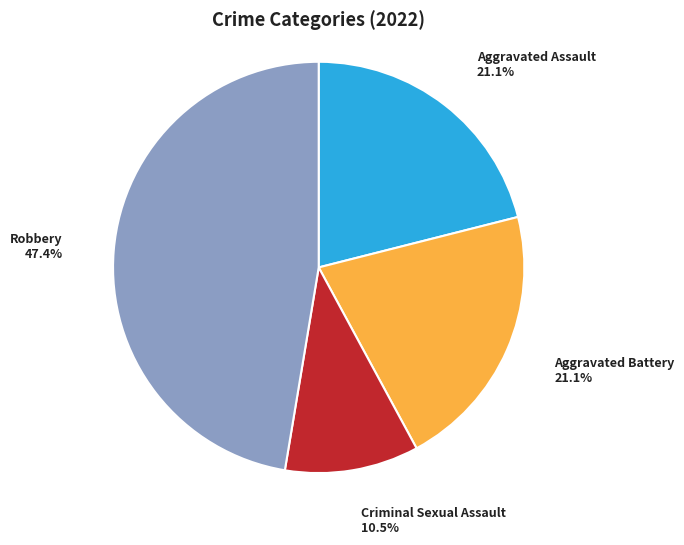

How many slices are in this pie chart?

4